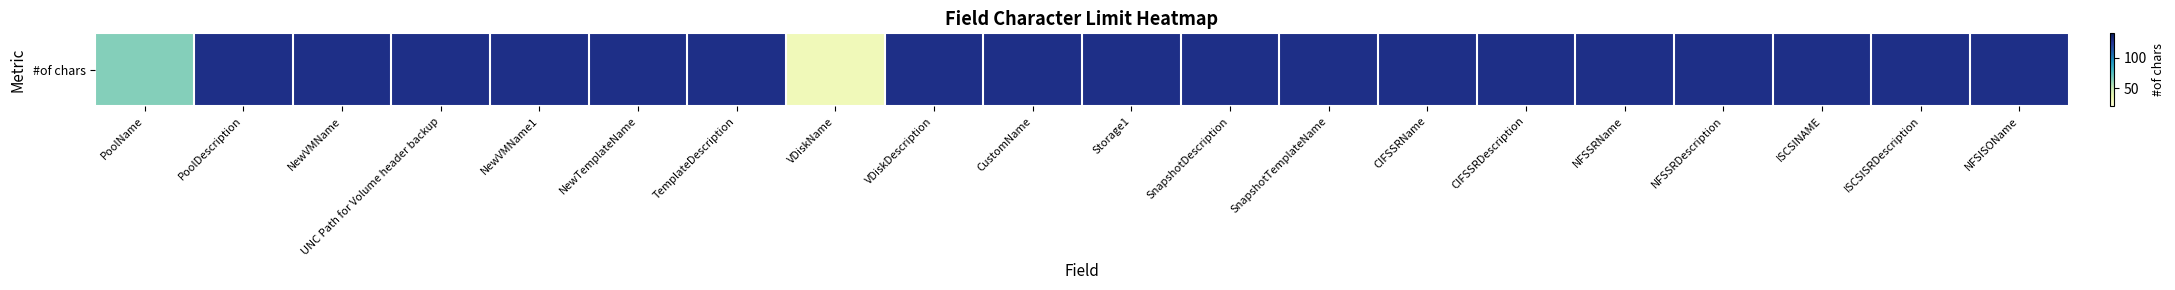

Is it true that the value at NewVMName is 191?

False